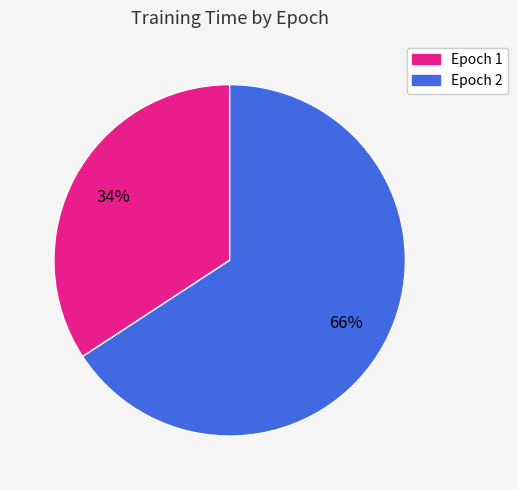

To the nearest percent, what is the average slice percentage?

50%